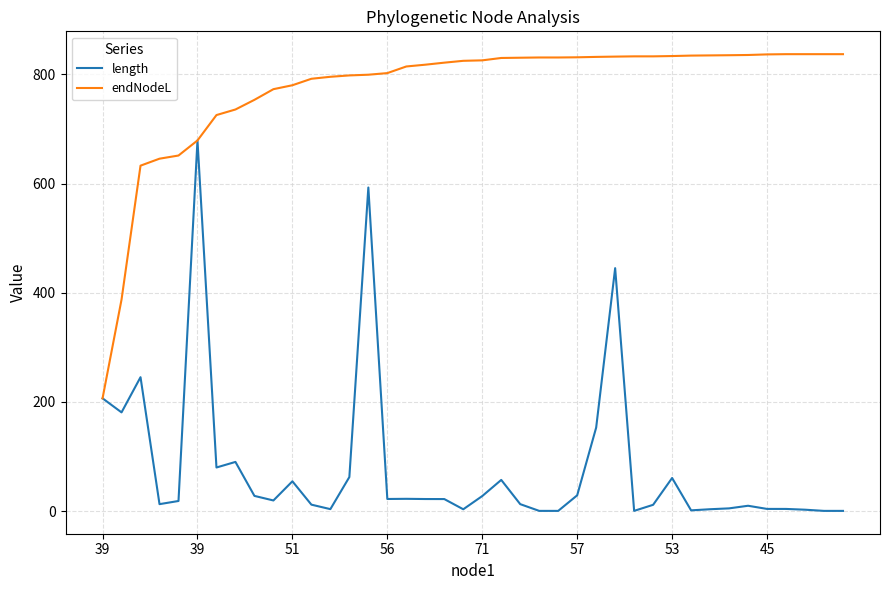

True or false: length has more than 2 points higher than both neighbors.

True